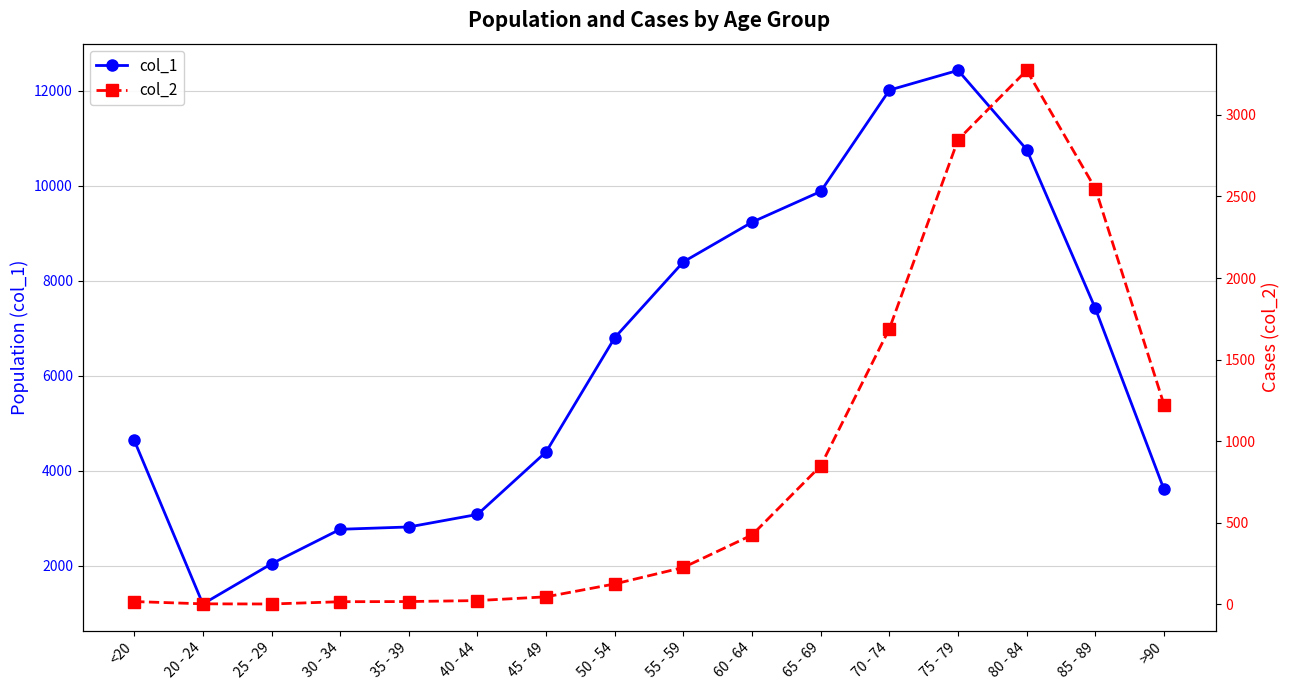

The value of col_1 at 70 - 74 is 16656. True or false?

False